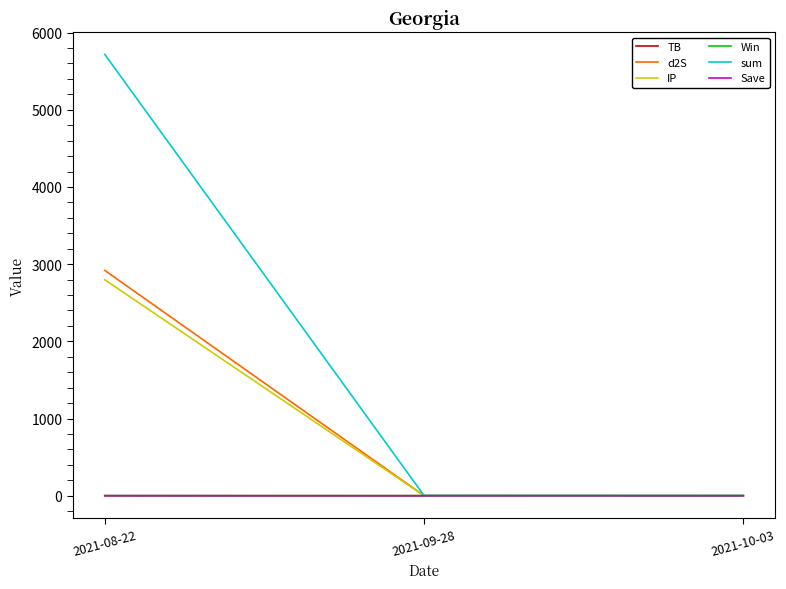

Which series changed the most between 2021-08-22 and 2021-10-03?

sum